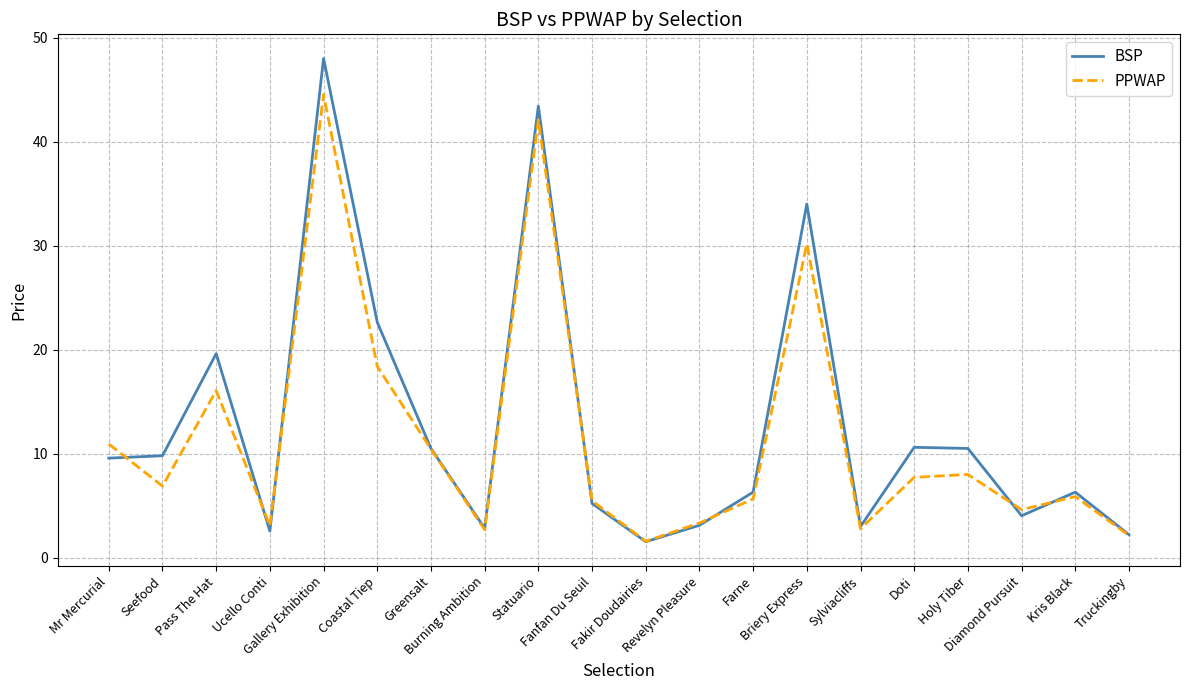

Is it true that BSP equals 9.6 at Mr Mercurial?

True